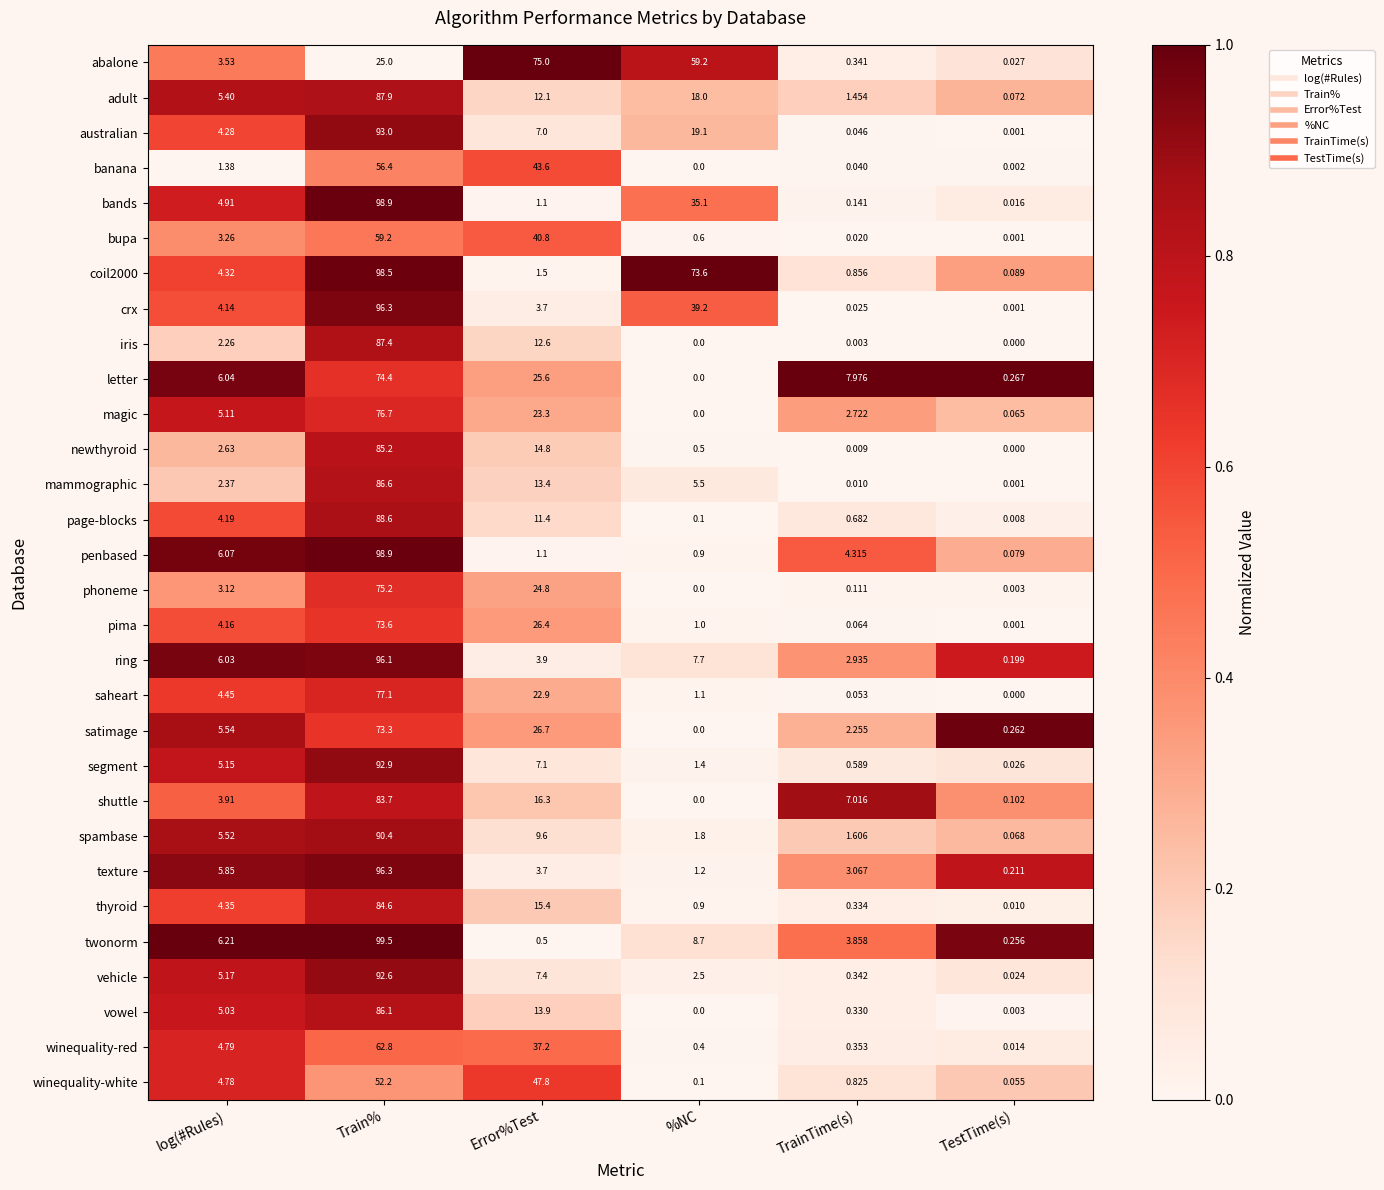

Rank the categories by twonorm value from lowest to highest.

TestTime(s), Error%Test, TrainTime(s), log(#Rules), %NC, Train%